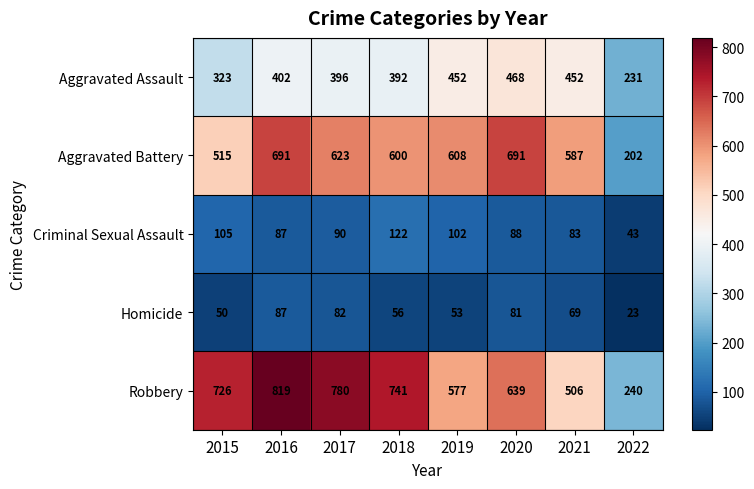

What is the total value across all series at 2021?

1697